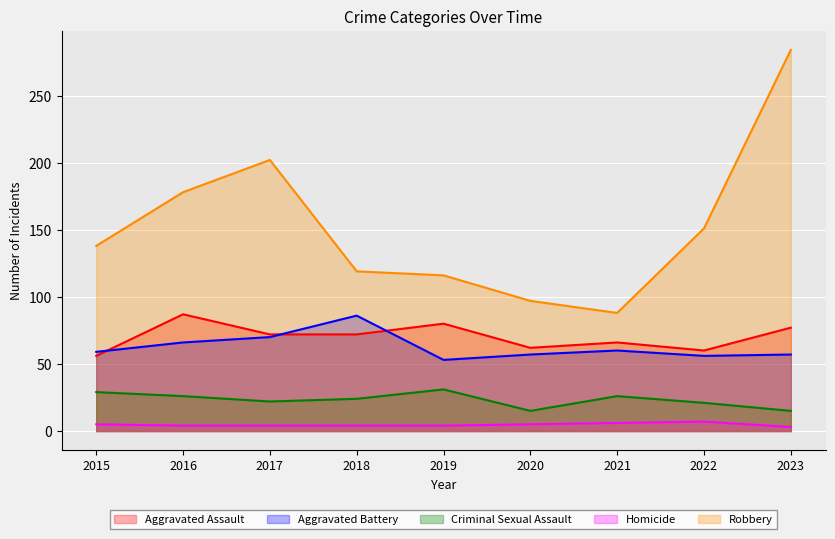

What is the value of the Robbery point at the 5th from the left?

116